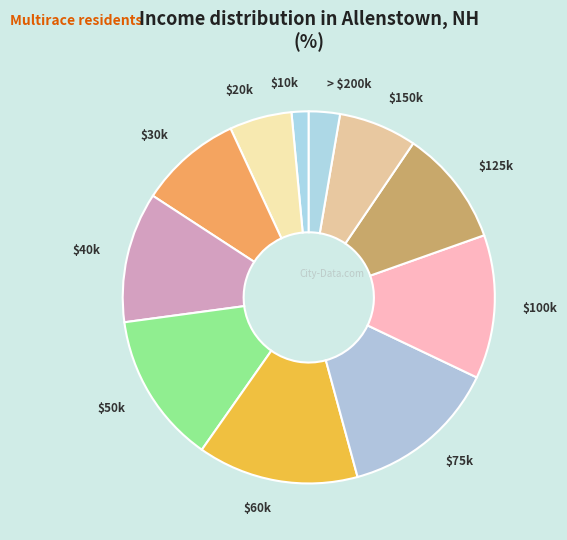

Is there a majority slice in this chart?

No